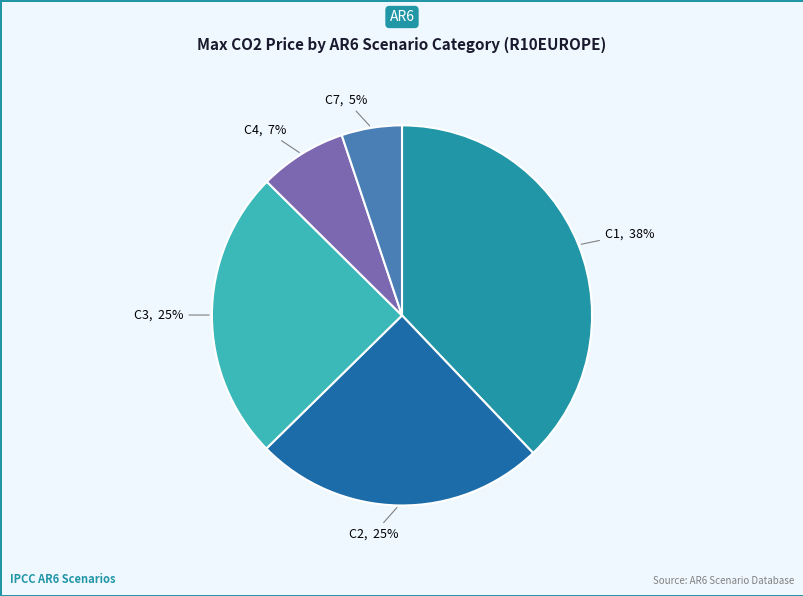

Is there any slice that represents more than half of the pie?

No